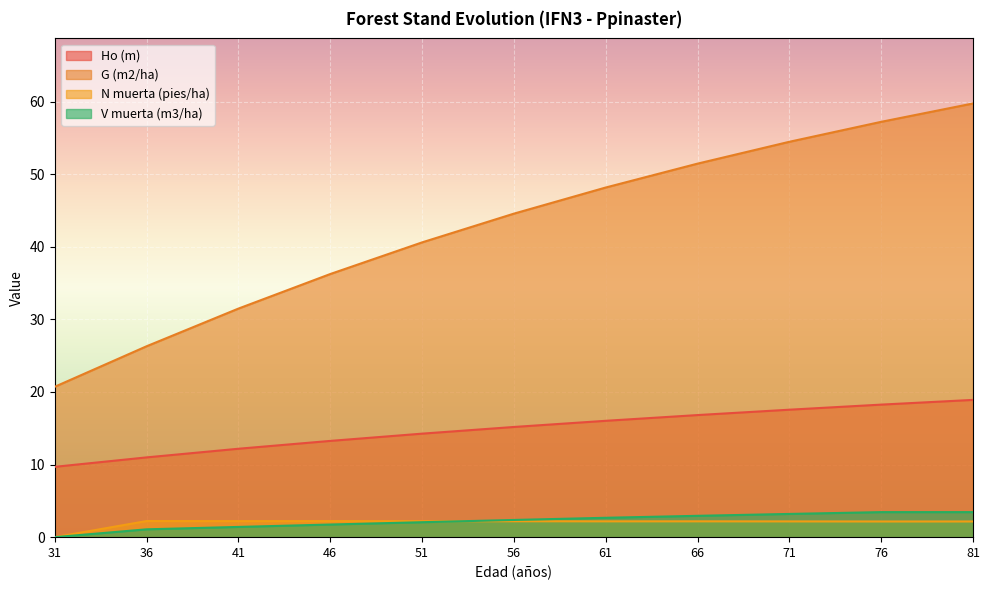

How many interior local peaks does the N muerta (pies/ha) series have?

1